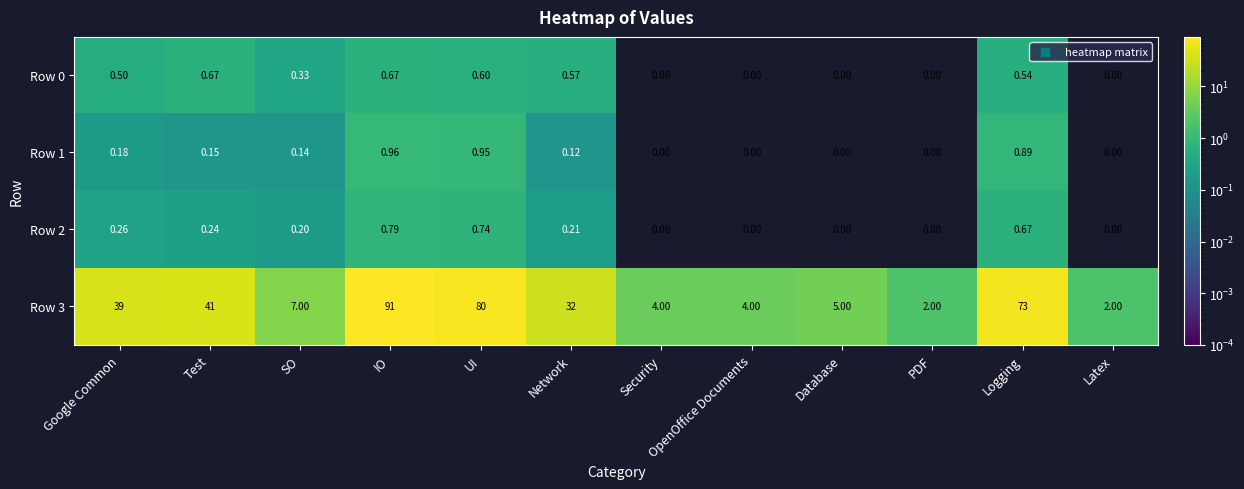

At which category is the sum across all series the highest?

IO